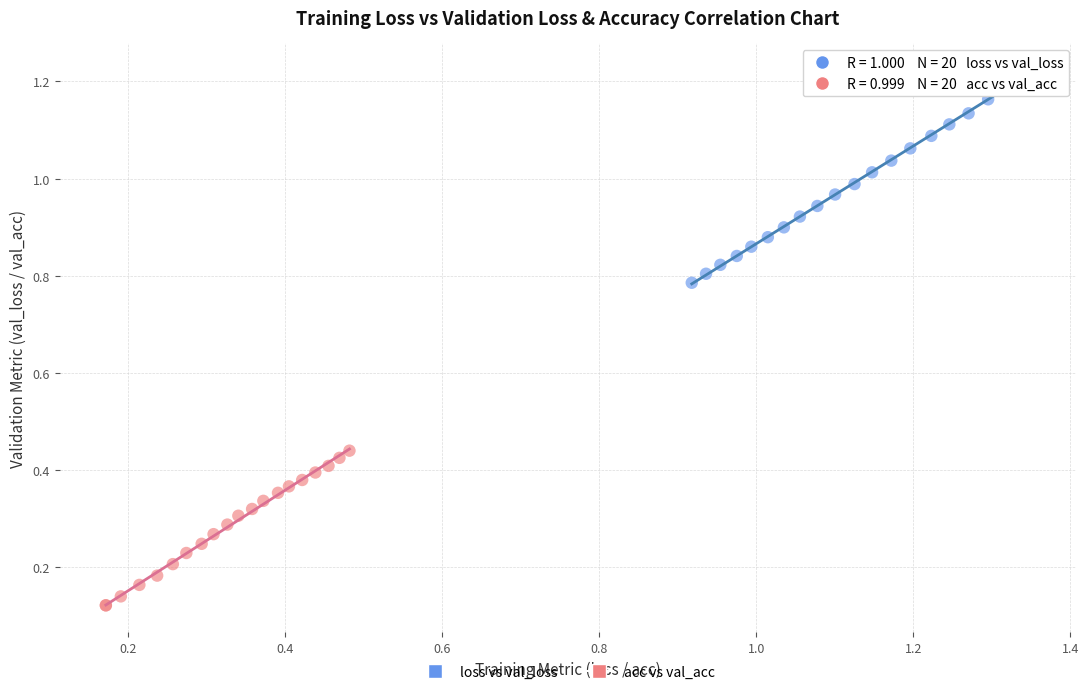

Which series reaches the minimum Y coordinate?

acc vs val_acc